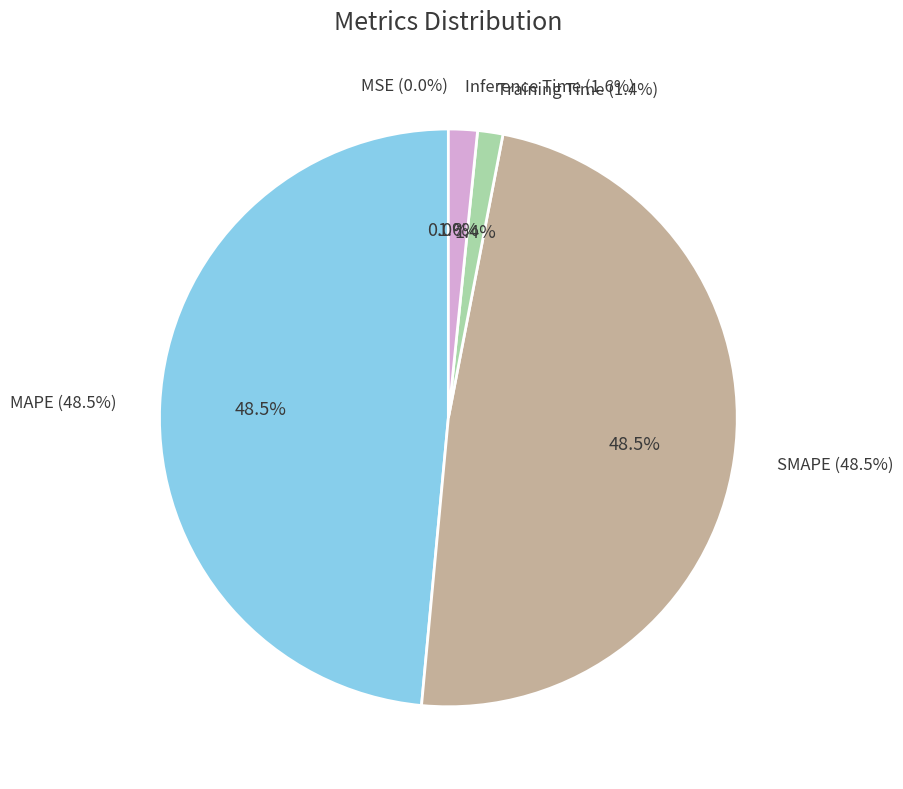

To the nearest percent, what percentage of the pie is Inference Time?

2%